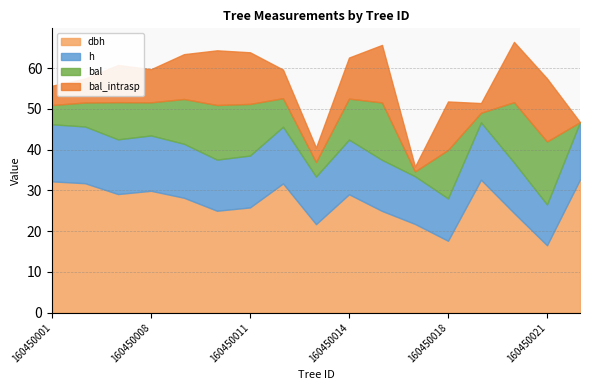

Is it true that dbh equals 25.0 at 160450015?

True